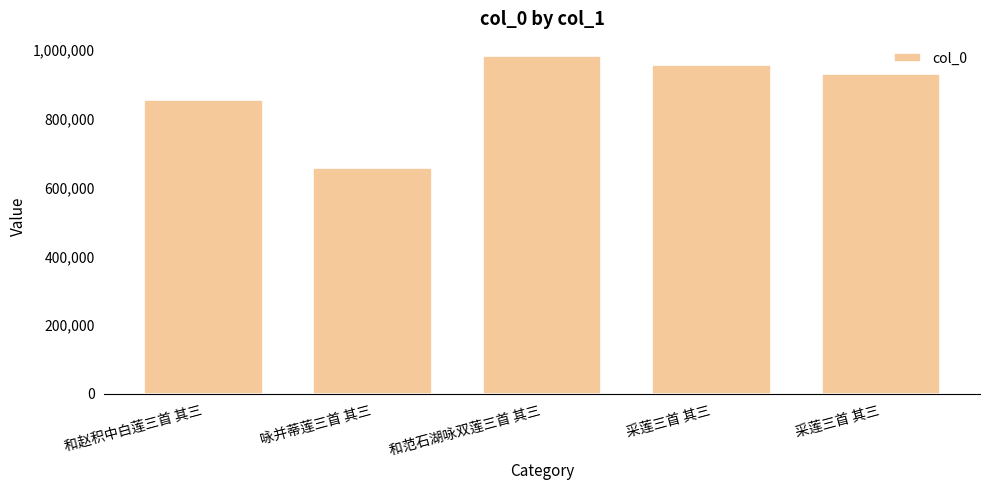

What is the ratio of the value at 采莲三首 其三 to the value at 咏并蒂莲三首 其三?

1.4